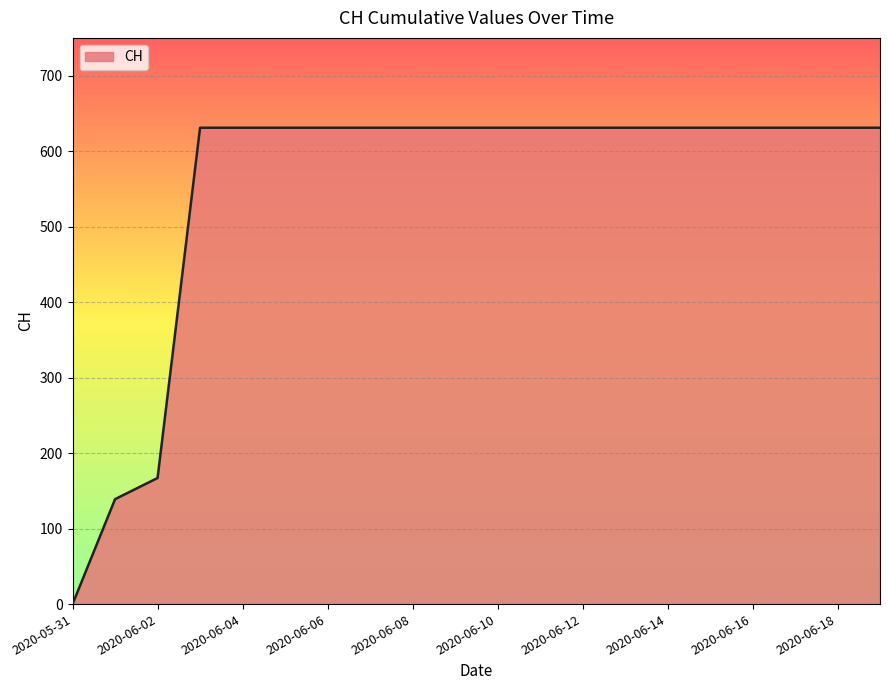

What is the maximum value shown in the chart?

631